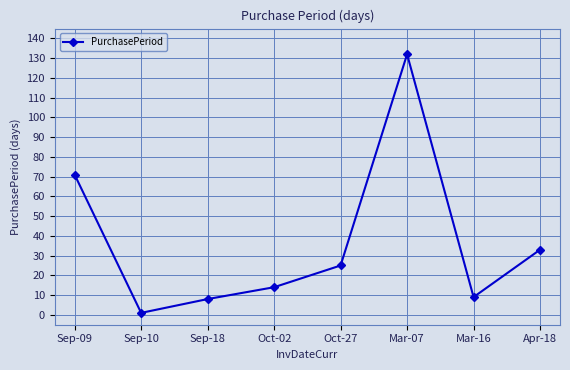

Does the chart display data point markers on the line(s)?

Yes